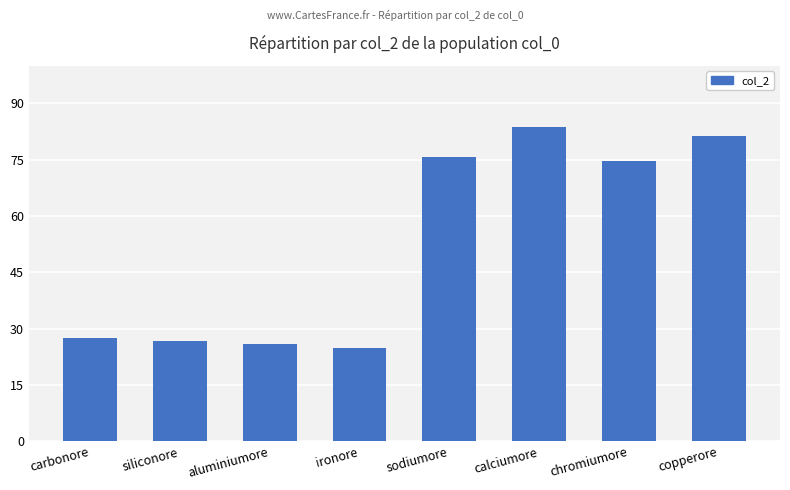

Reading left to right, transcribe all the data shown in this chart.

27.5	26.8	26.0	24.8	75.8	83.6	74.7	81.2